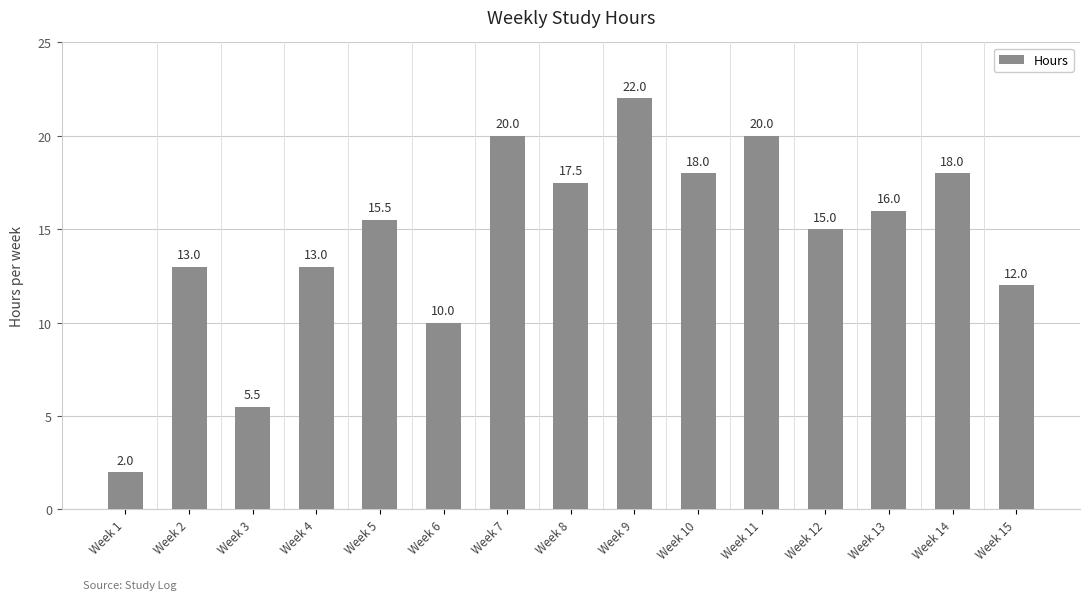

Reading right to left, what are all the values shown in this chart?

Week 15=12.0	Week 14=18.0	Week 13=16.0	Week 12=15.0	Week 11=20.0	Week 10=18.0	Week 9=22.0	Week 8=17.5	Week 7=20.0	Week 6=10.0	Week 5=15.5	Week 4=13.0	Week 3=5.5	Week 2=13.0	Week 1=2.0